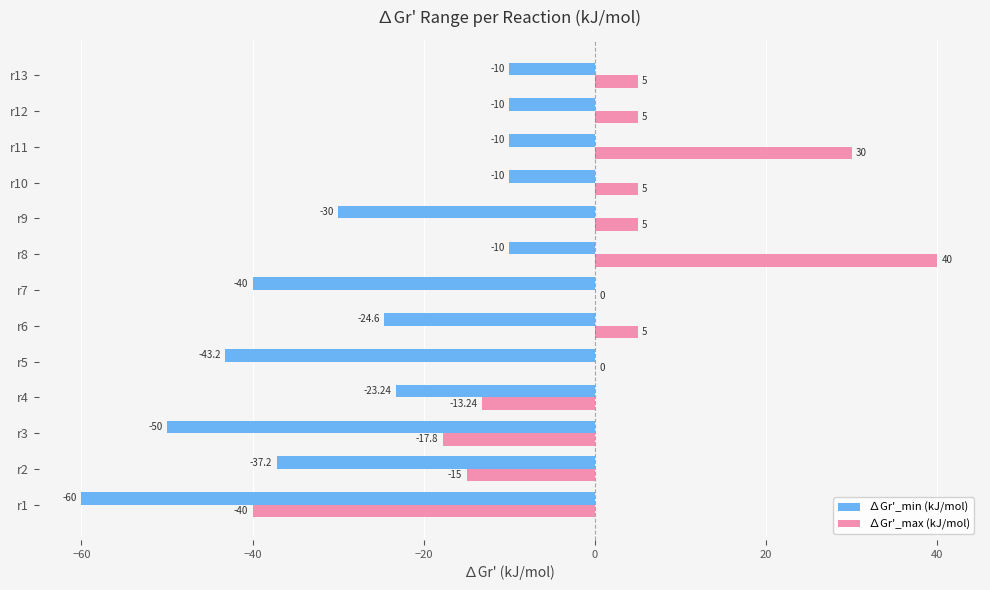

Where is ∆Gr'_min (kJ/mol) nearest to the value -35?

r2